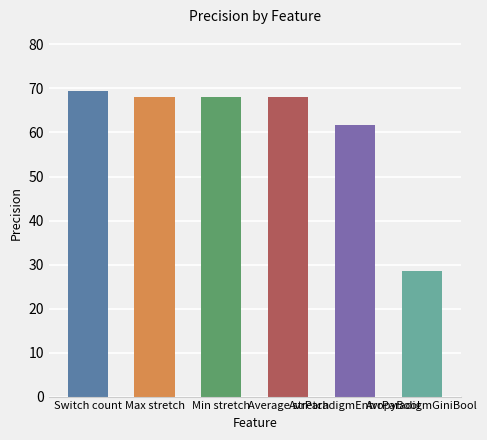

At which category does the chart reach its peak across all series?

Switch count